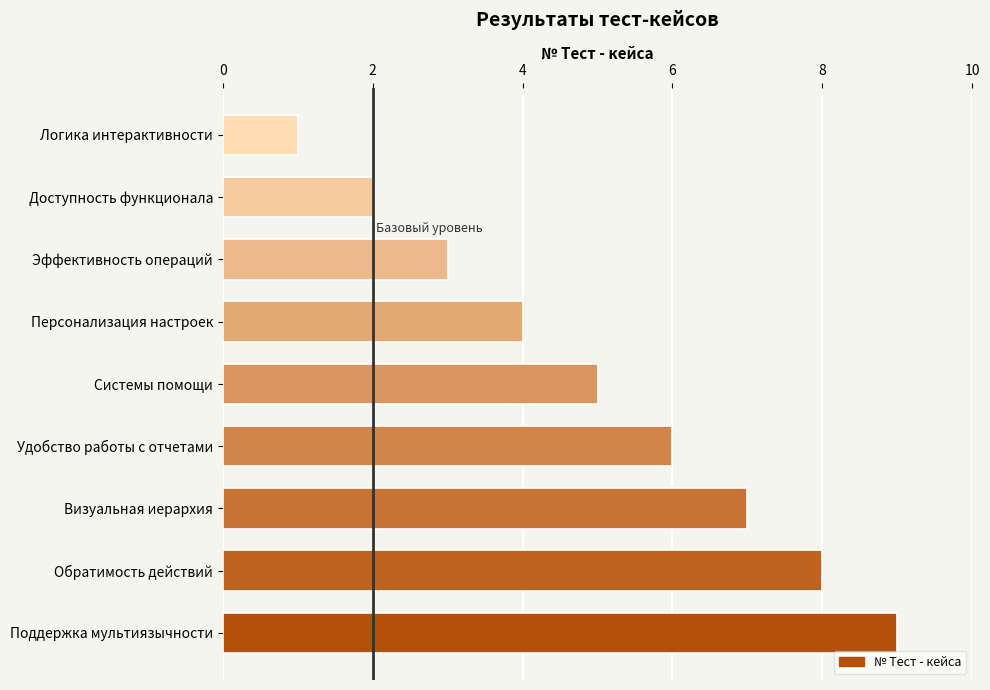

The chart shows a value of 7 at Визуальная иерархия. True or false?

True